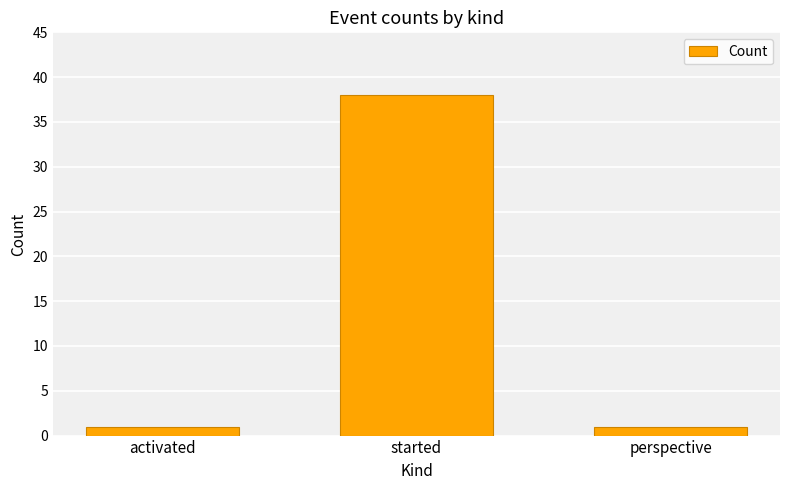

How many categories are shown in the chart?

3